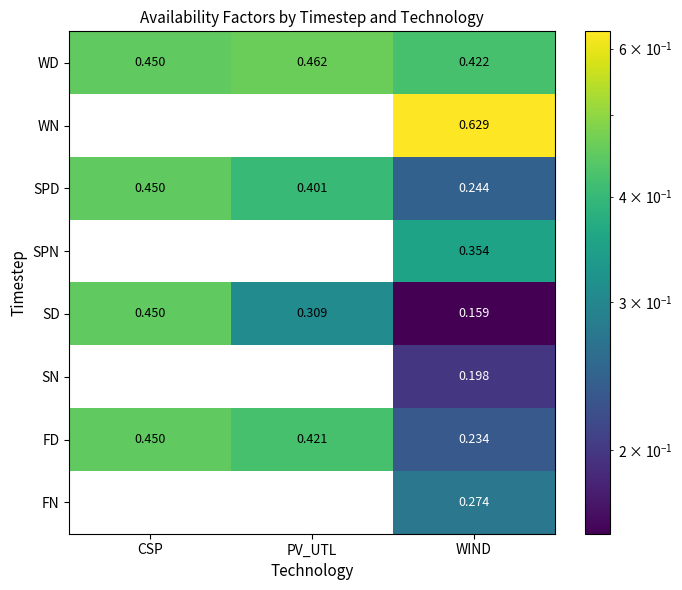

Is the value of WN at WIND greater than the value of SPD at PV_UTL?

Yes